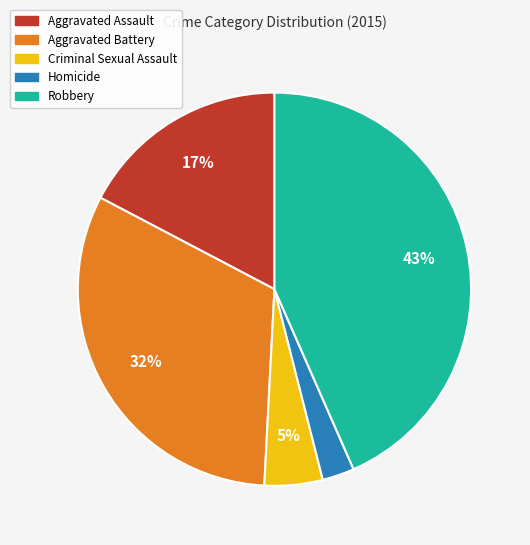

Which slice is the smallest?

Homicide